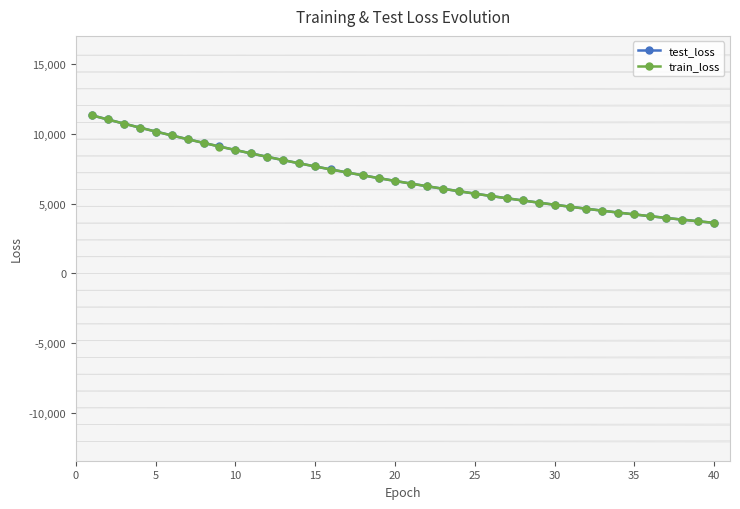

What is the smallest value displayed?

3618.0